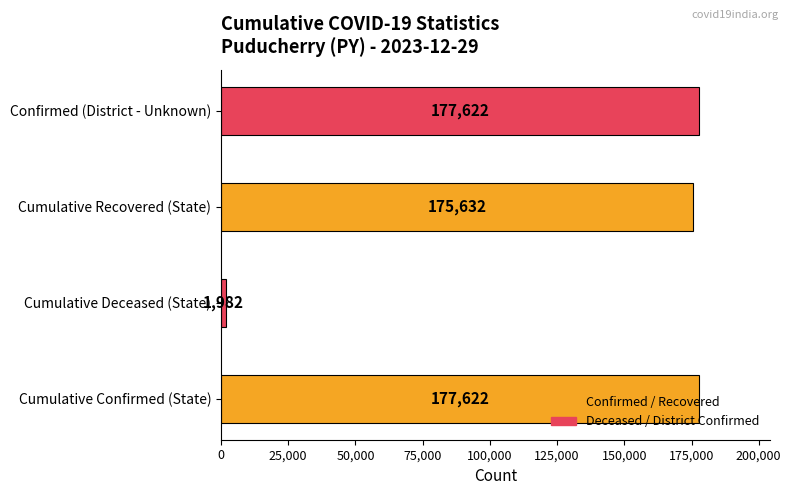

How many categories are shown in the chart?

4